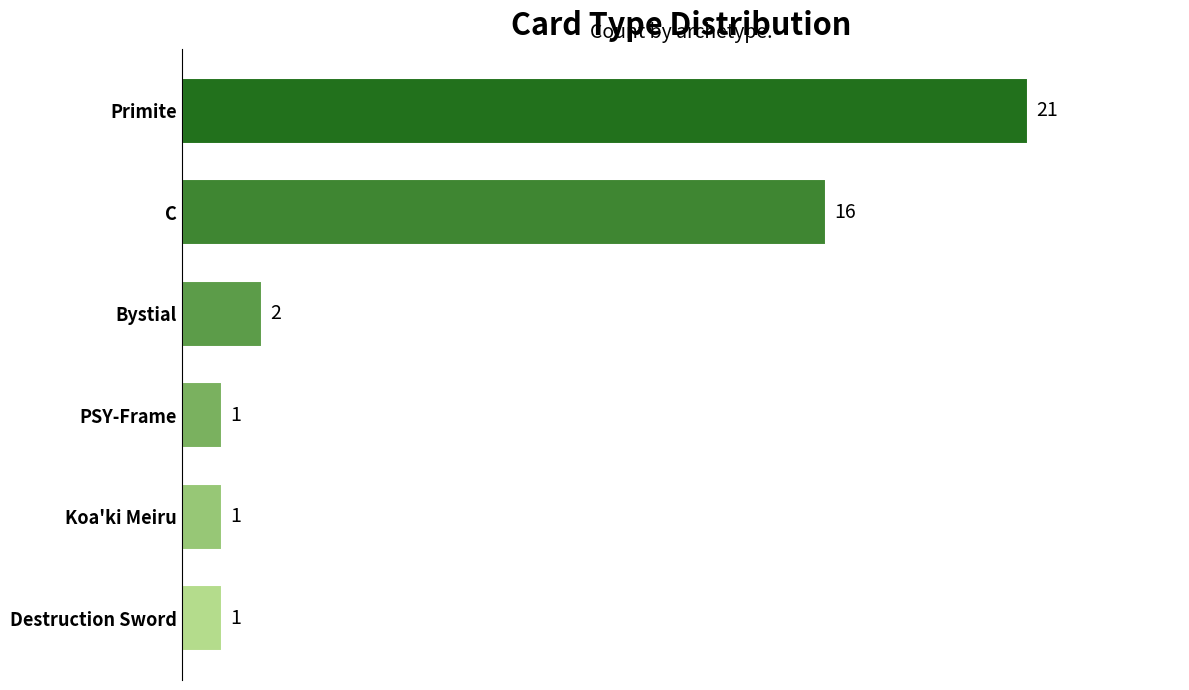

What is the change in value from PSY-Frame to Primite?

+20